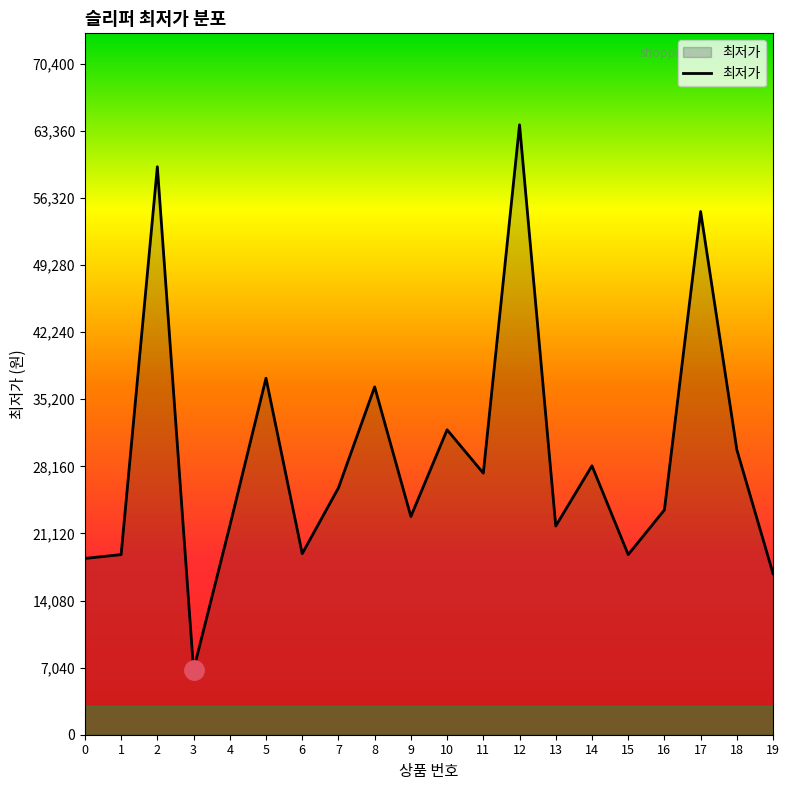

At which label is the value closest to 35400?

8